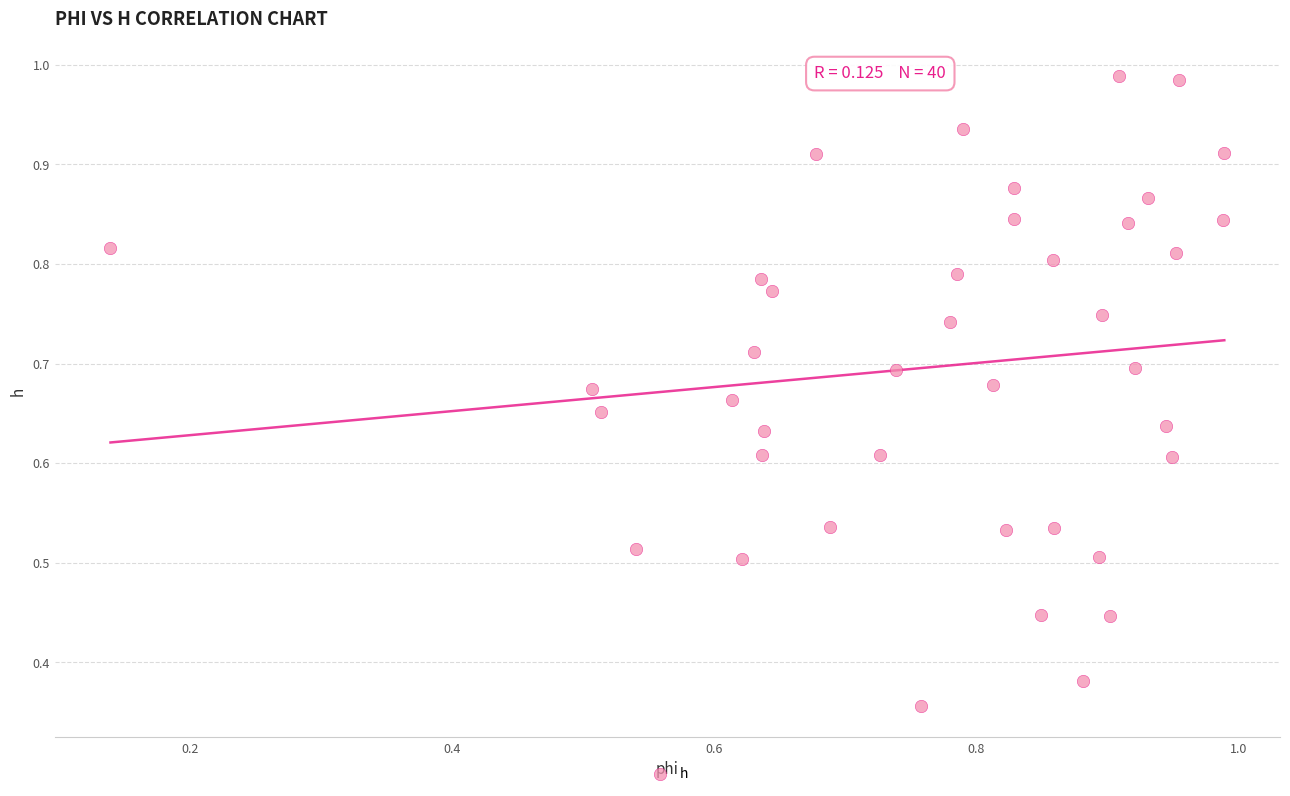

Count the number of points in this scatter plot.

40